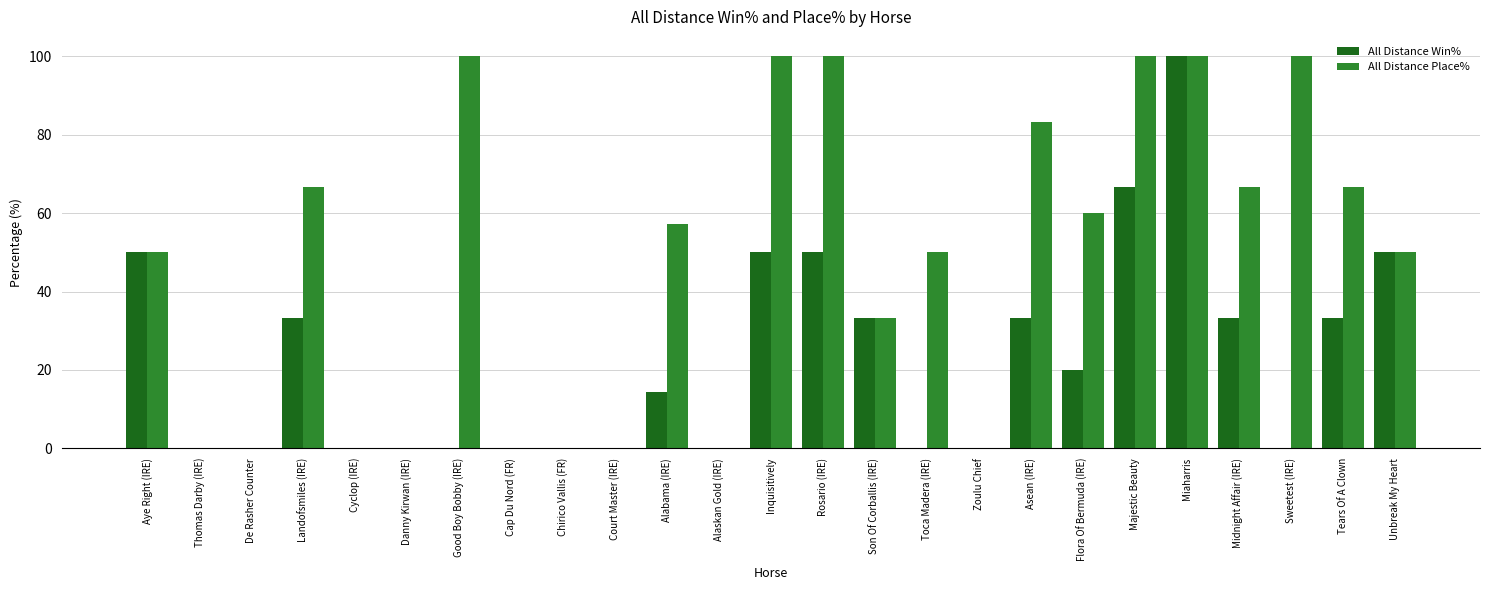

Reading left to right, list all the values displayed in this chart.

All Distance Win%: 50.0	0.0	0.0	33.3	0.0	0.0	0.0	0.0	0.0	0.0	14.3	0.0	50.0	50.0	33.3	0.0	0.0	33.3	20.0	66.7	100.0	33.3	0.0	33.3	50.0
All Distance Place%: 50.0	0.0	0.0	66.7	0.0	0.0	100.0	0.0	0.0	0.0	57.1	0.0	100.0	100.0	33.3	50.0	0.0	83.3	60.0	100.0	100.0	66.7	100.0	66.7	50.0